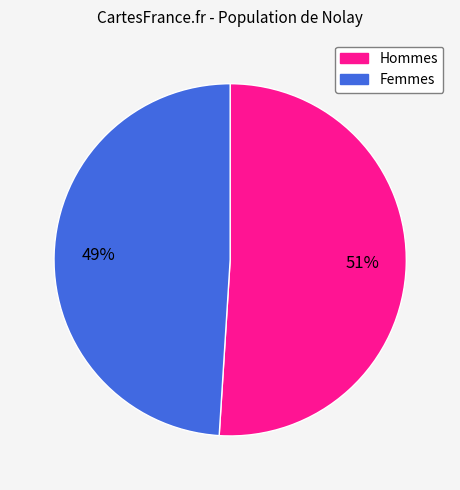

Does any single category account for the majority?

Yes